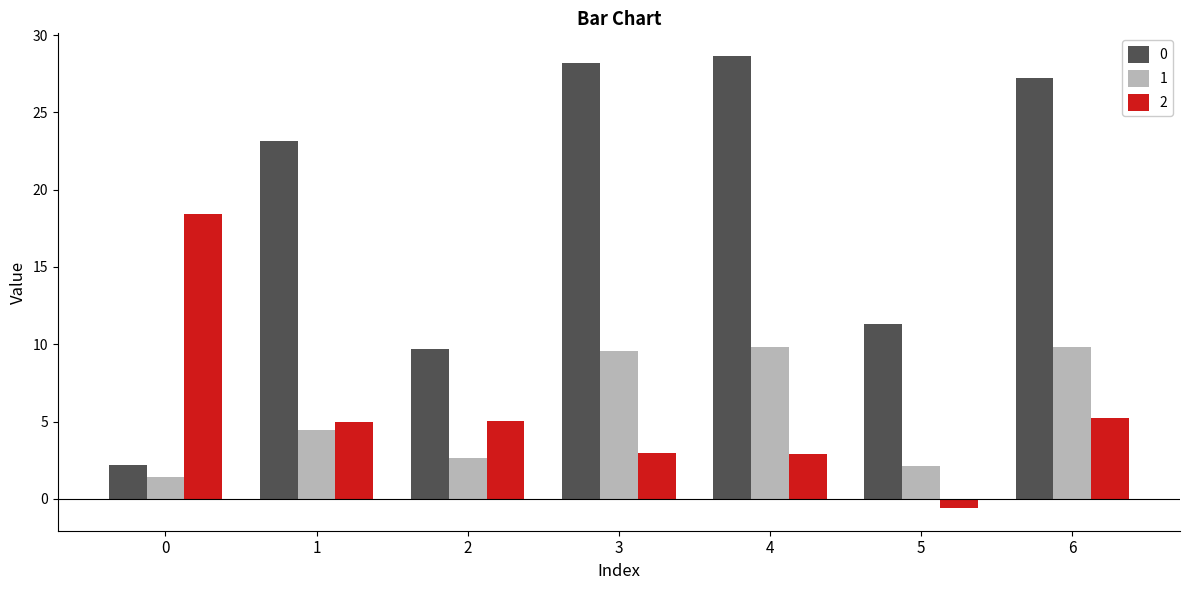

Count the number of categories in the chart.

7